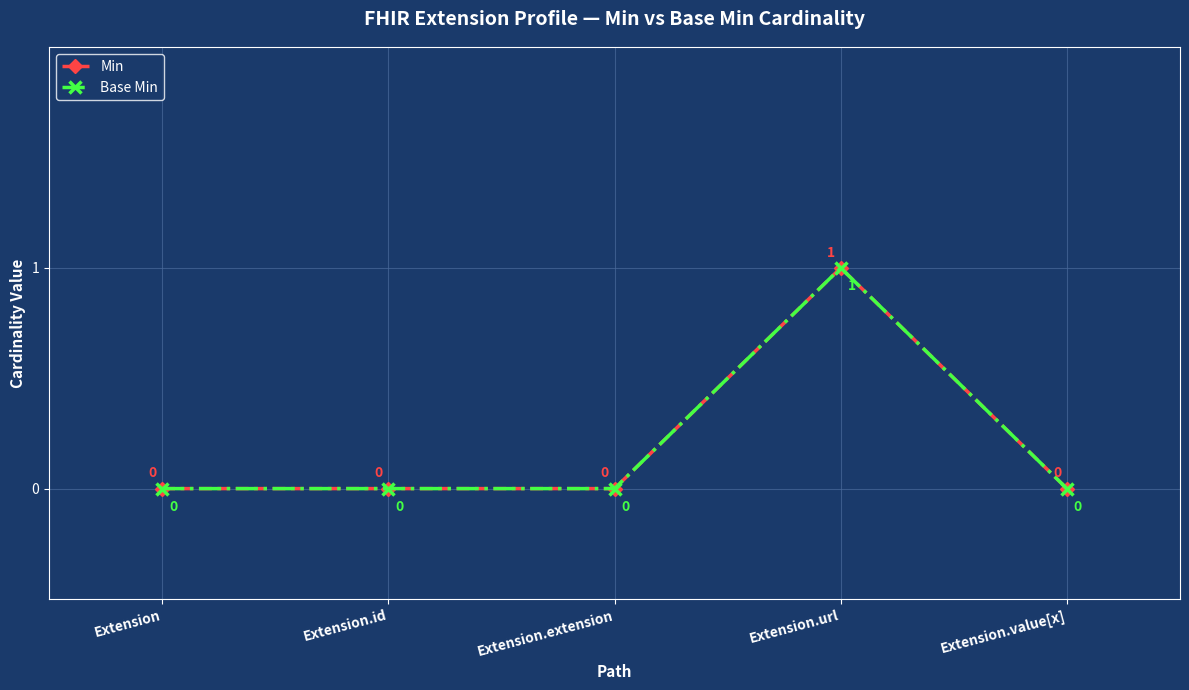

Is this an area chart (filled region under the line)?

No